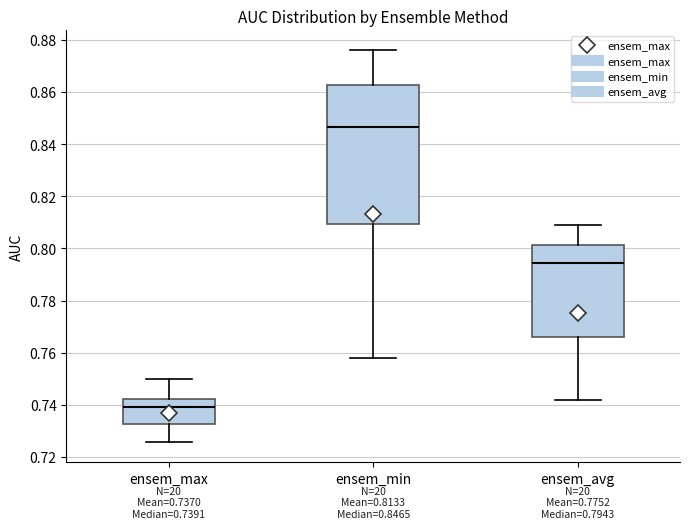

Which box has the highest median line?

ensem_min